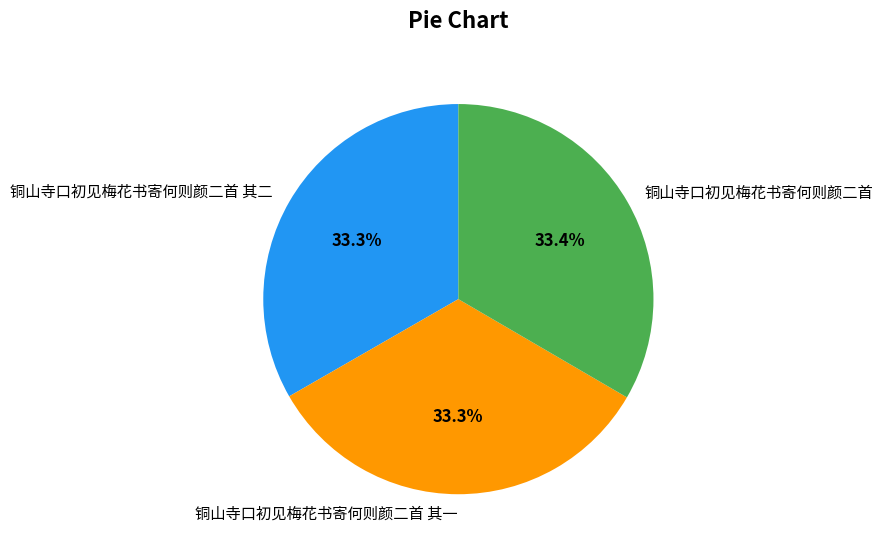

What is the ratio of the value at 铜山寺口初见梅花书寄何则颜二首 to the value at 铜山寺口初见梅花书寄何则颜二首 其一?

1.0